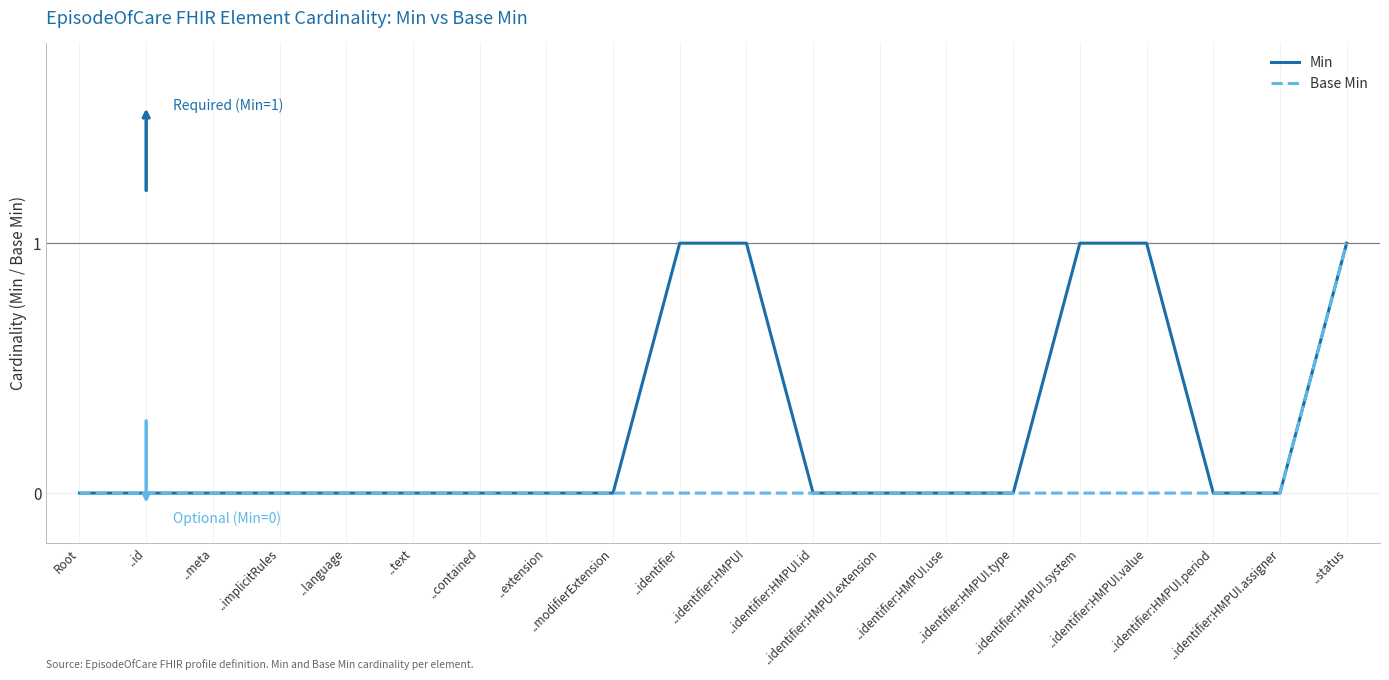

Which series has the largest total across all categories?

Min